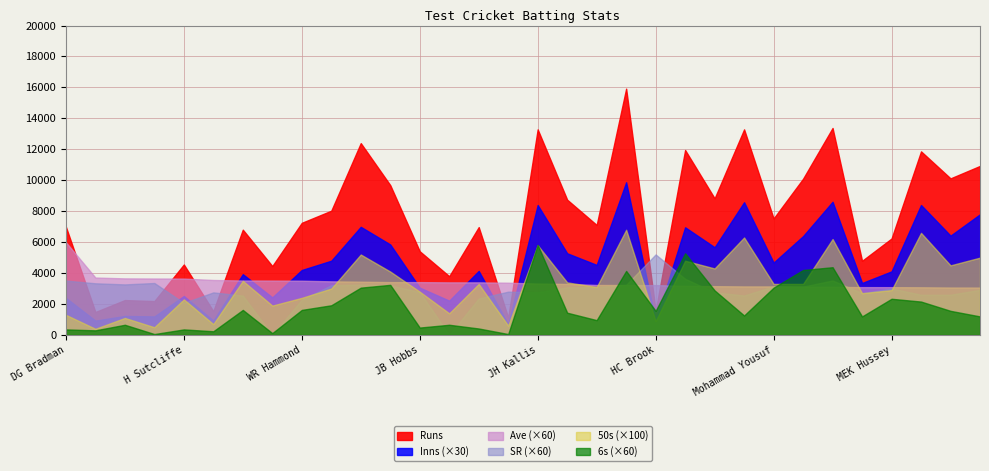

How many data points does each series have?

32